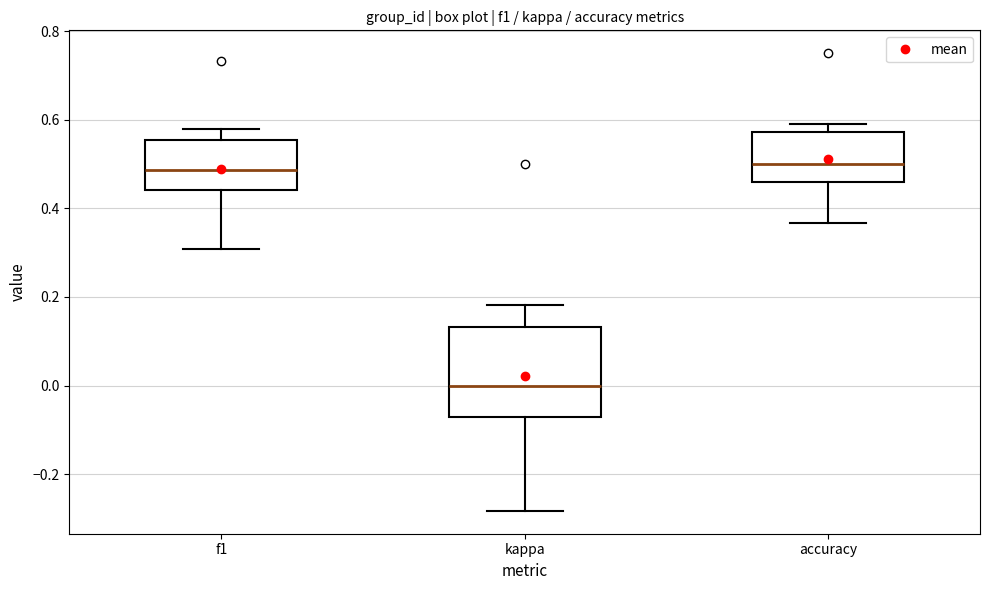

Where does the lower whisker of the box for f1 end on the y-axis? The values are not printed on the chart, so give them approximately, as read against the axis.

0.30